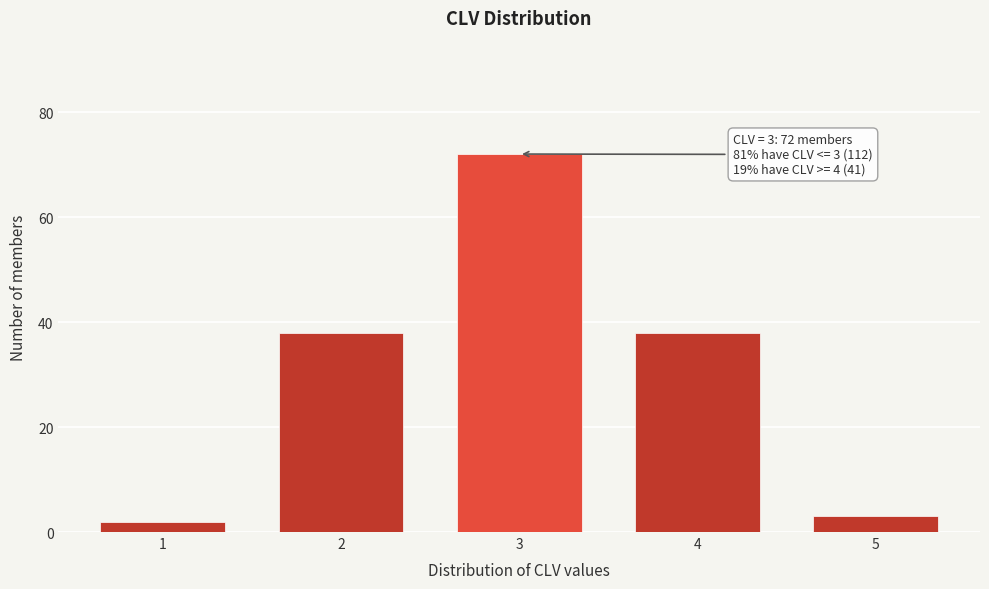

Reading left to right, what are all the values shown in this chart?

1=2	2=38	3=72	4=38	5=3